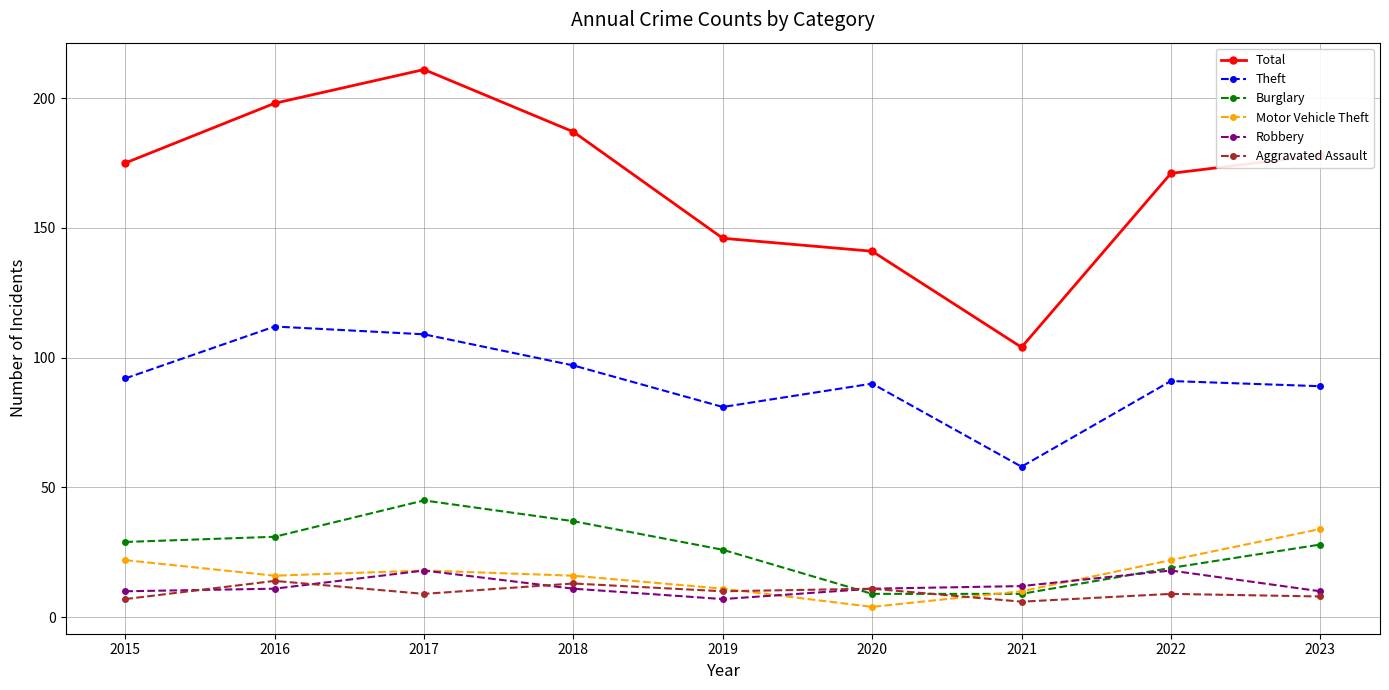

Between 2017 and 2020, which series saw the biggest shift?

Total